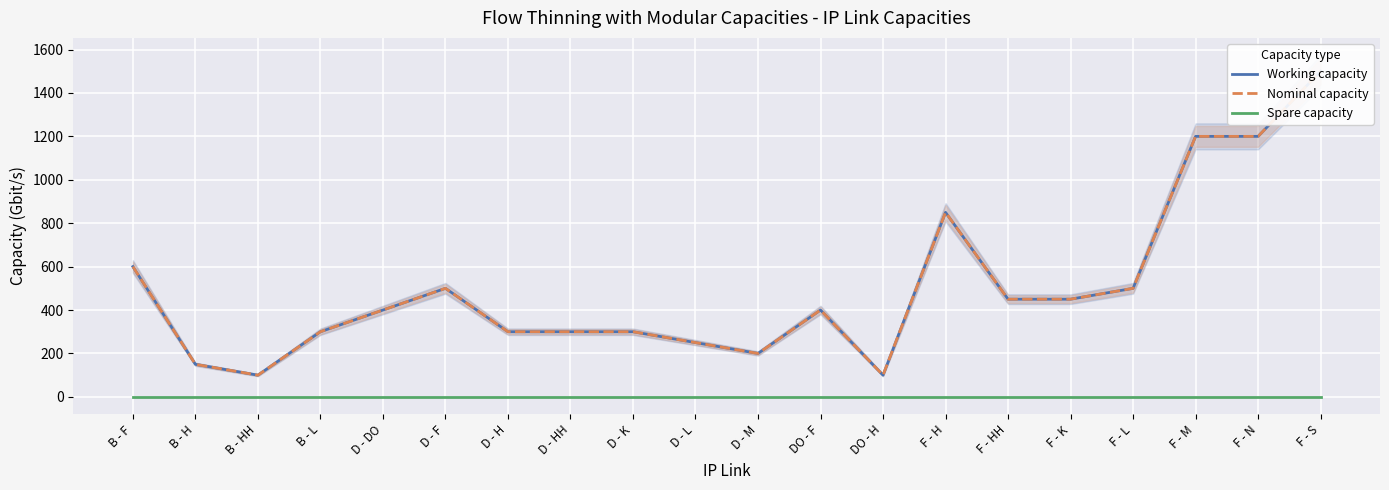

True or false: Spare capacity and Working capacity intersect in this chart.

False